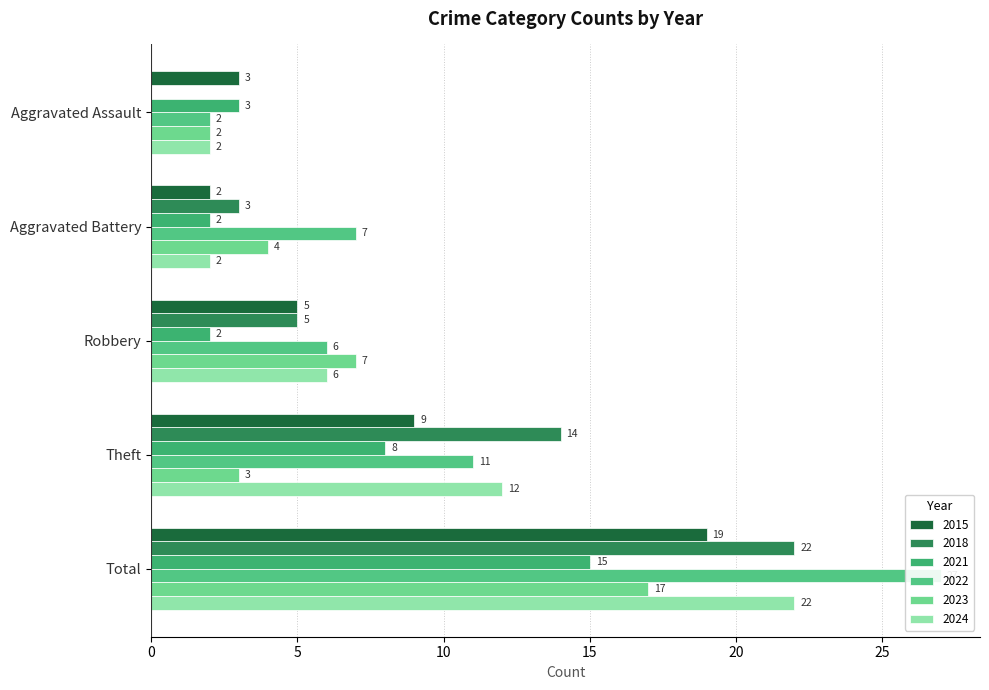

Does the chart contain stacked bars?

No